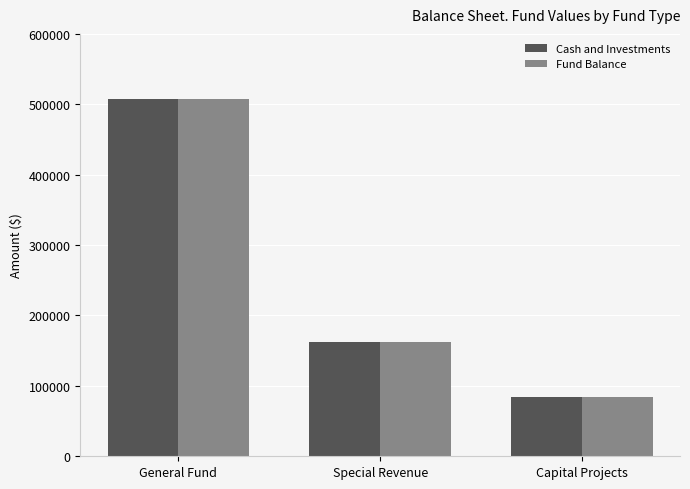

What value does the Cash and Investments series have at General Fund, to the nearest 10?

507990